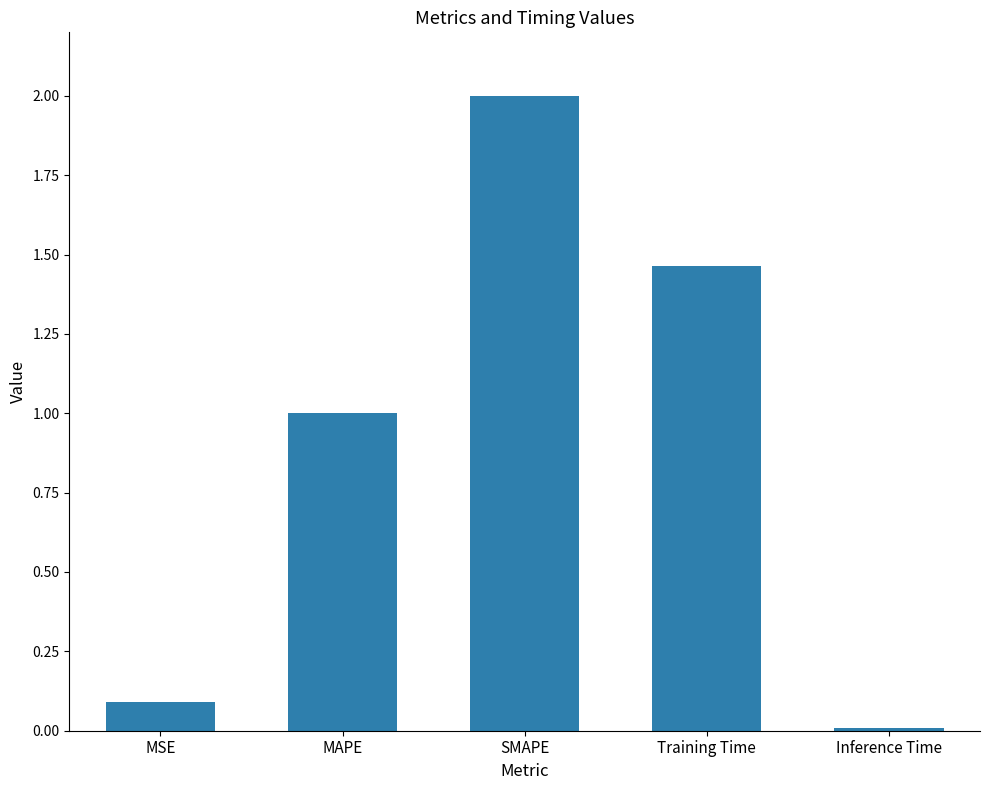

At which category does the chart reach its minimum across all series?

Inference Time